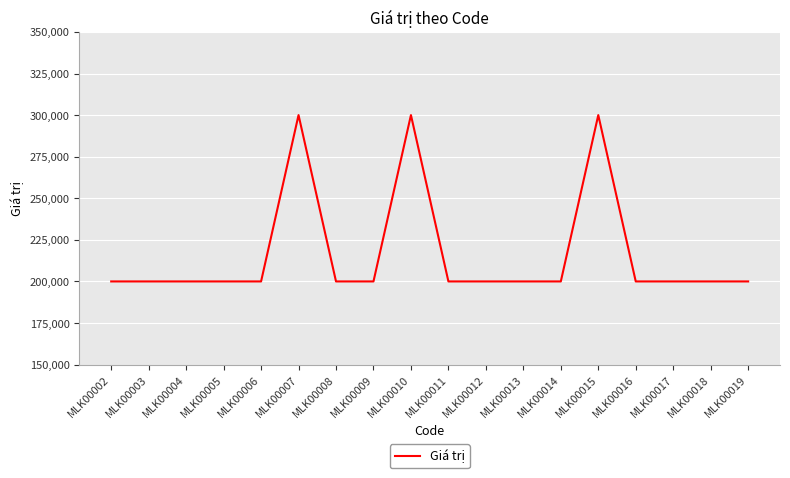

What is the difference between the maximum and minimum values?

100000